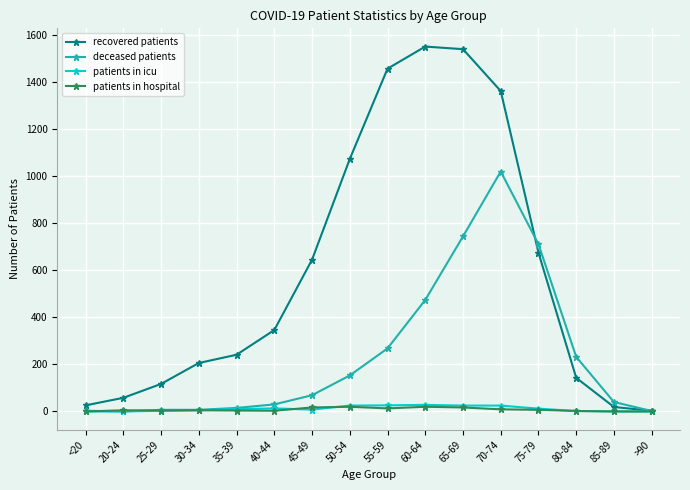

What is the label of the 1st point from the right?

>90